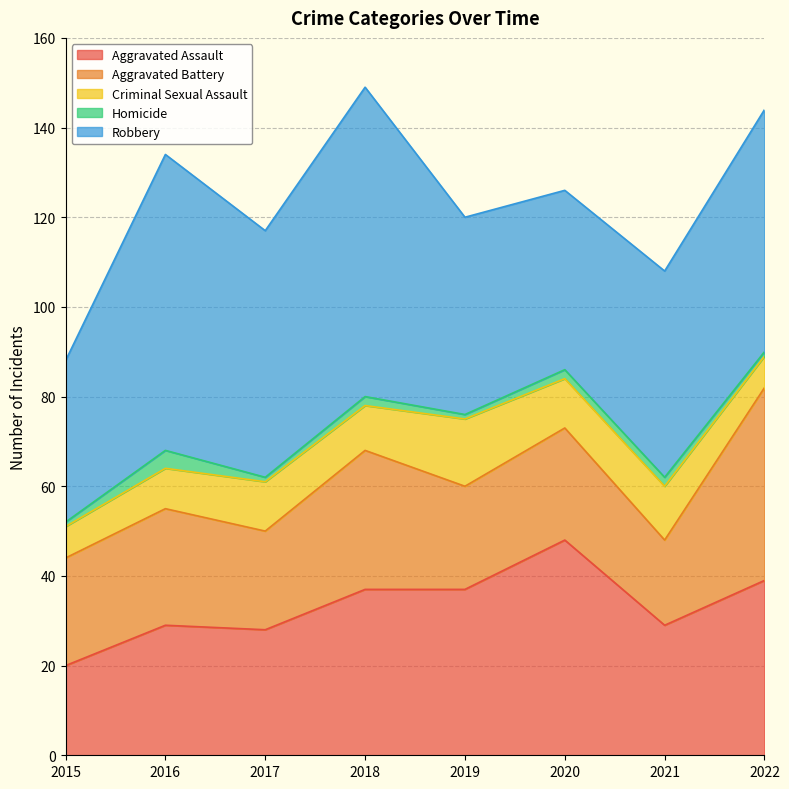

At which category does Aggravated Assault reach its first local peak?

2016